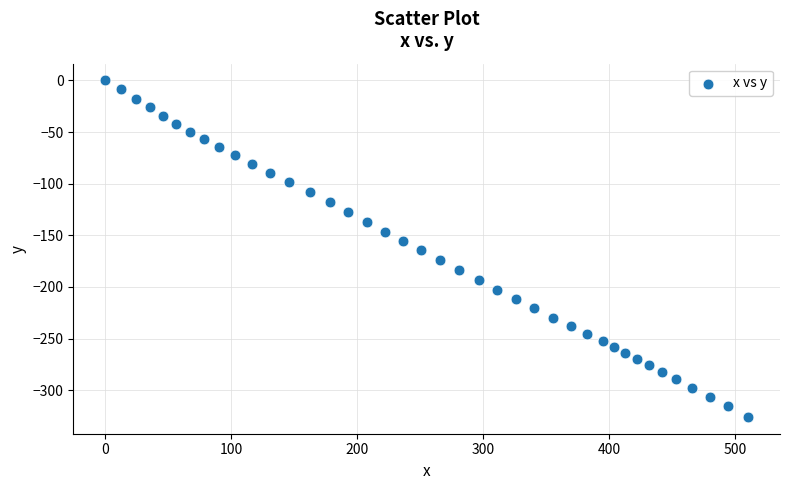

What is the range of Y values (max minus min)?

325.9